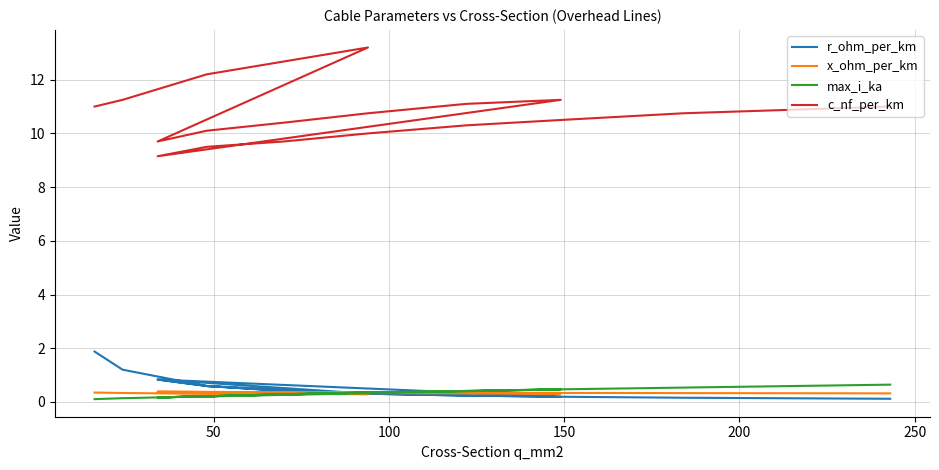

What is the difference between the maximum and second lowest values in the r_ohm_per_km series?

1.7